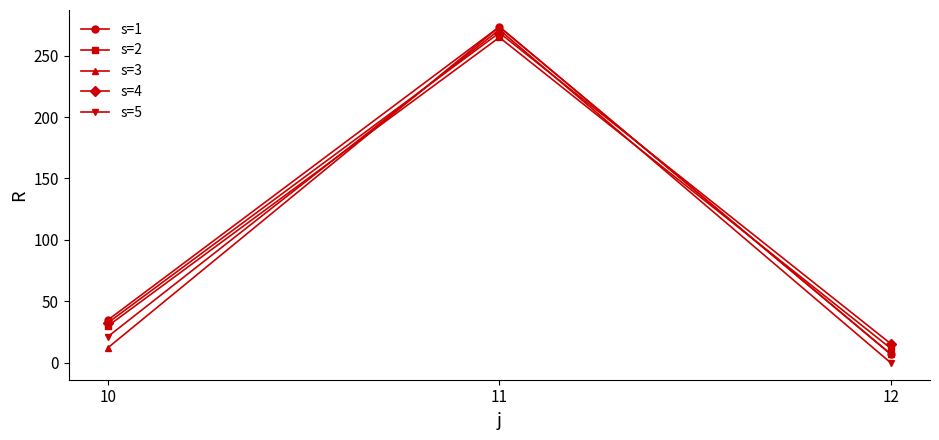

Reading left to right, what are all the values shown in this chart?

s=1: 34.9	273.4	7.0
s=2: 30.0	264.8	11.8
s=3: 12.3	273.3	7.2
s=4: 32.6	268.5	15.5
s=5: 21.4	271.0	0.0